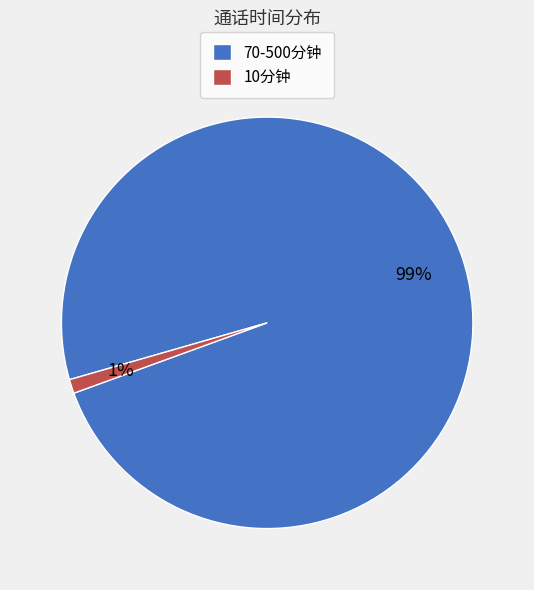

What is the largest slice in the pie chart?

70-500分钟